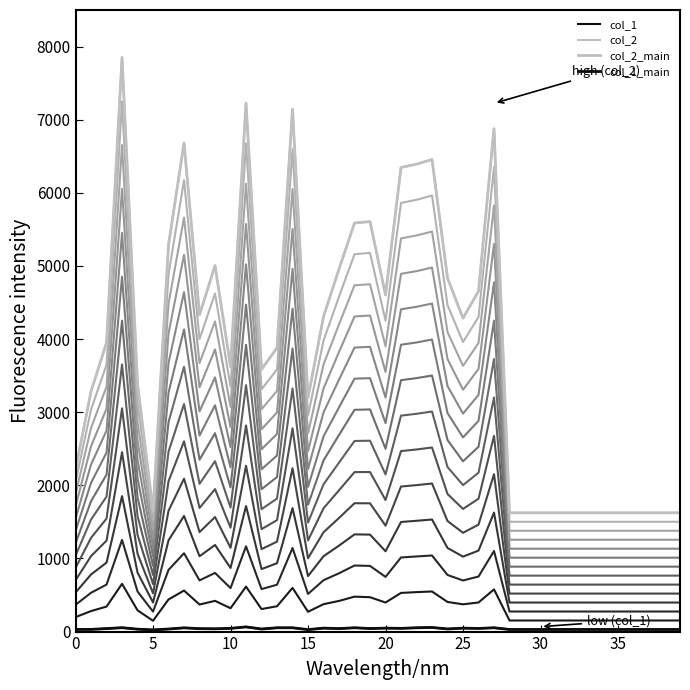

True or false: col_1 and col_2 intersect in this chart.

False